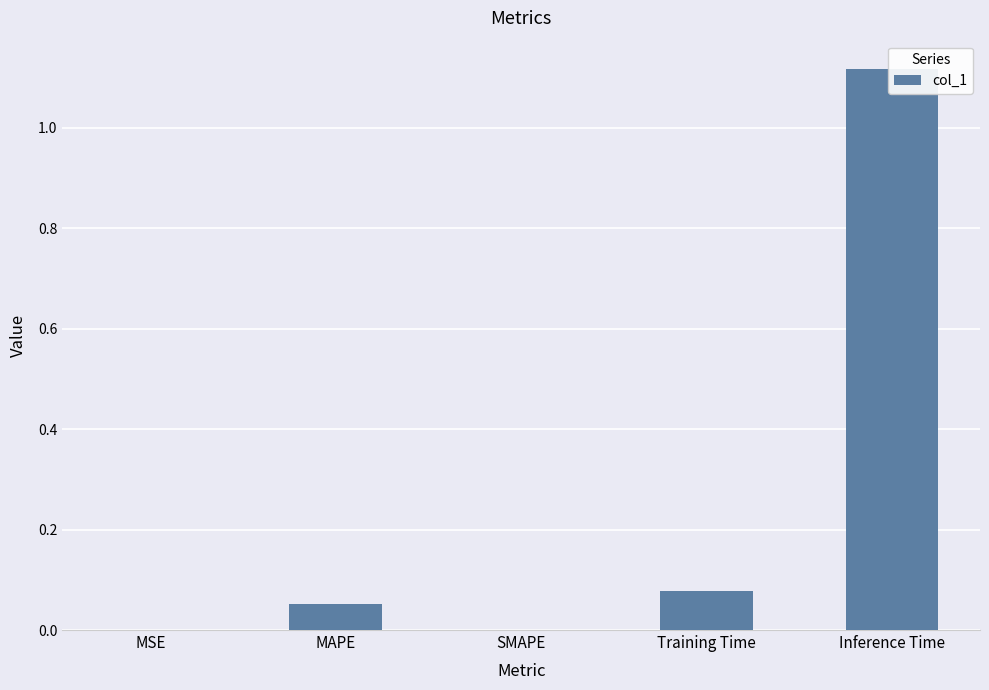

Reading left to right, list all the values displayed in this chart.

0.0	0.1	0.0	0.1	1.1